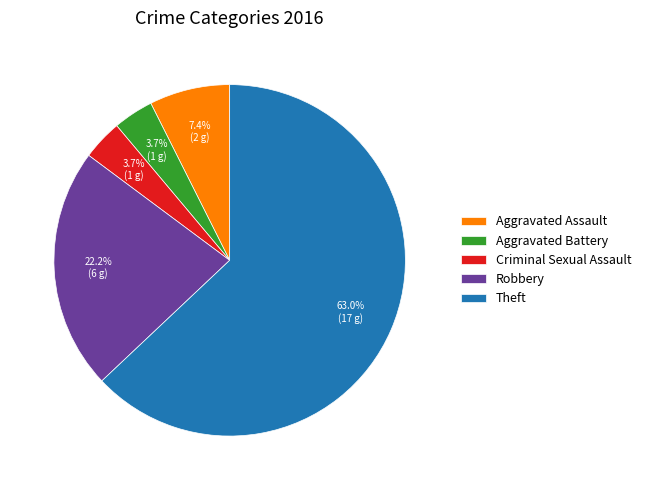

Combined, what portion of the pie is Aggravated Battery and Robbery?

25.9%